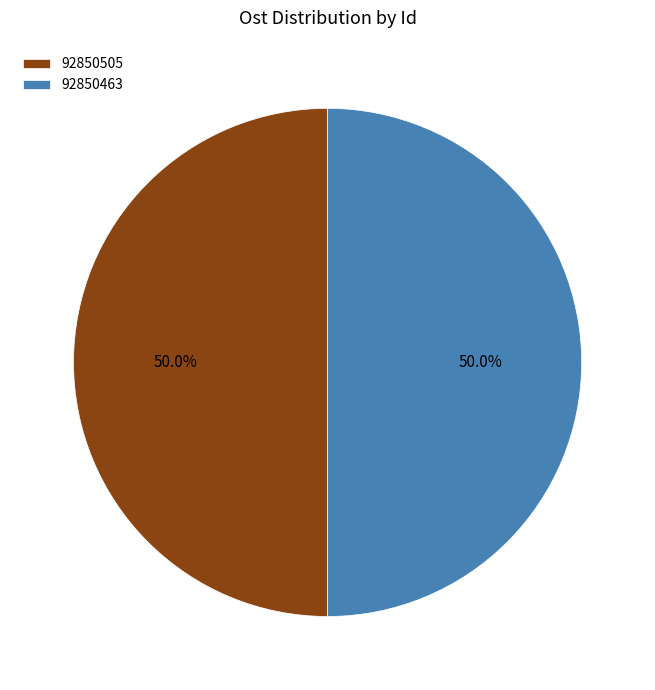

Combined, do 92850505 and 92850463 account for over 50%?

Yes